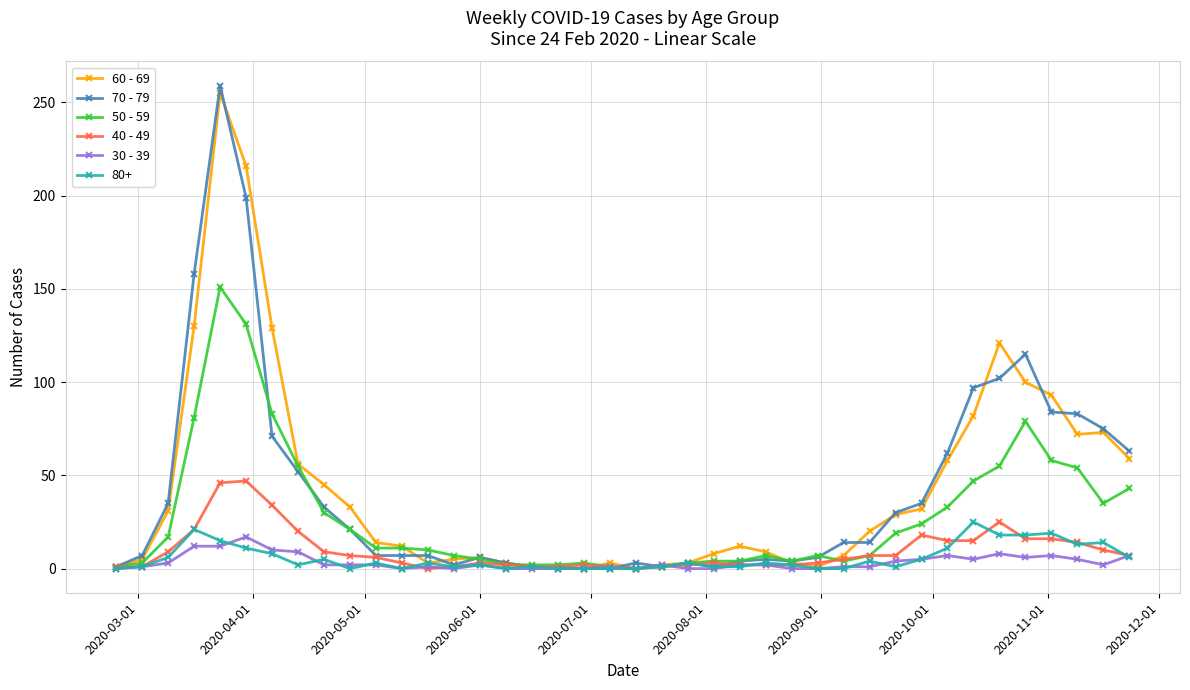

What is the maximum value shown in the chart?

259